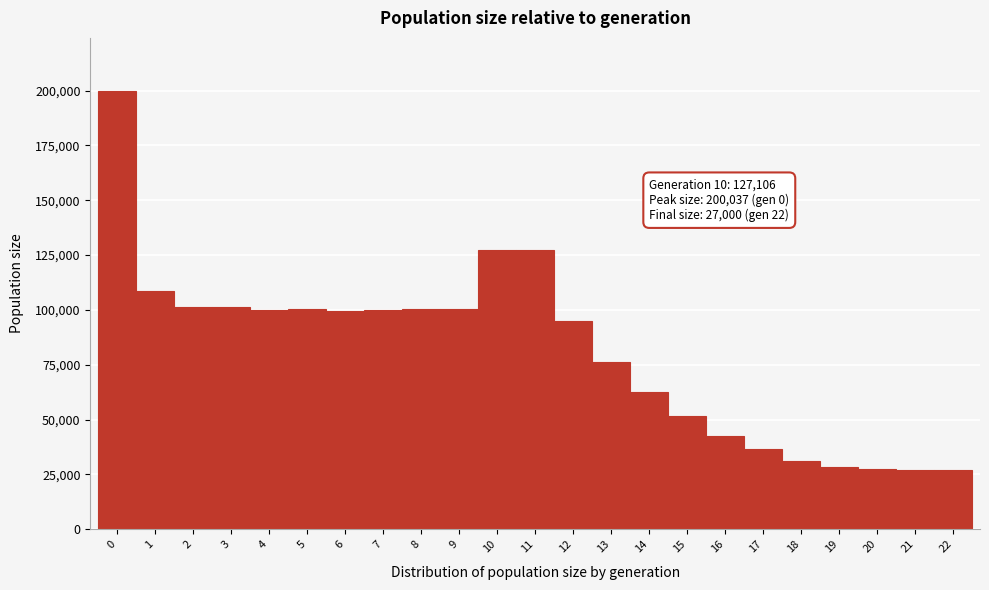

Over which range of the x-axis is the bar tallest?

-0.5 to 0.5